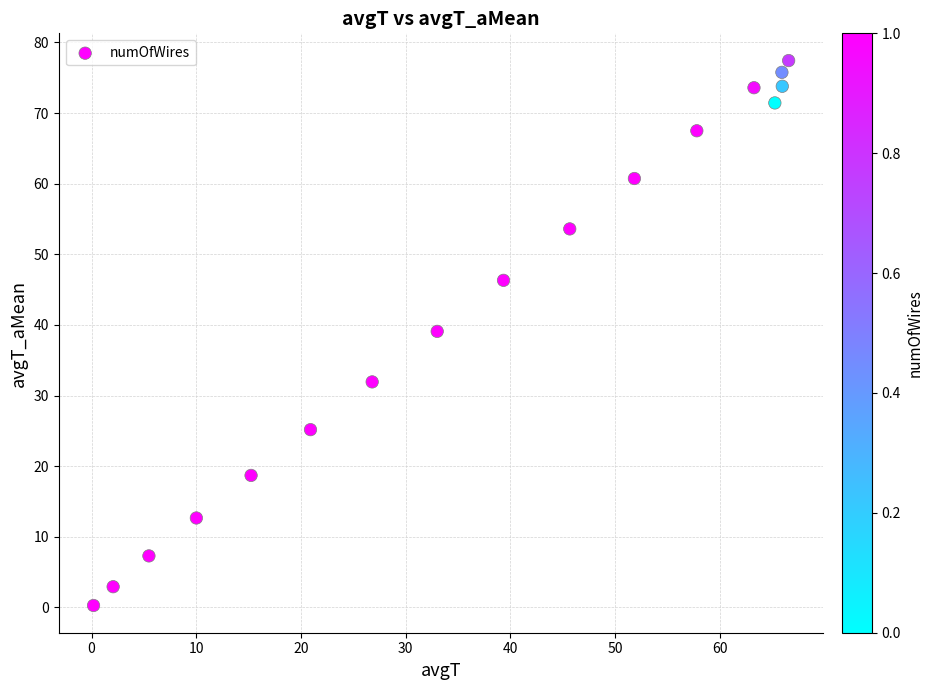

What is the range of X values (max minus min)?

66.4